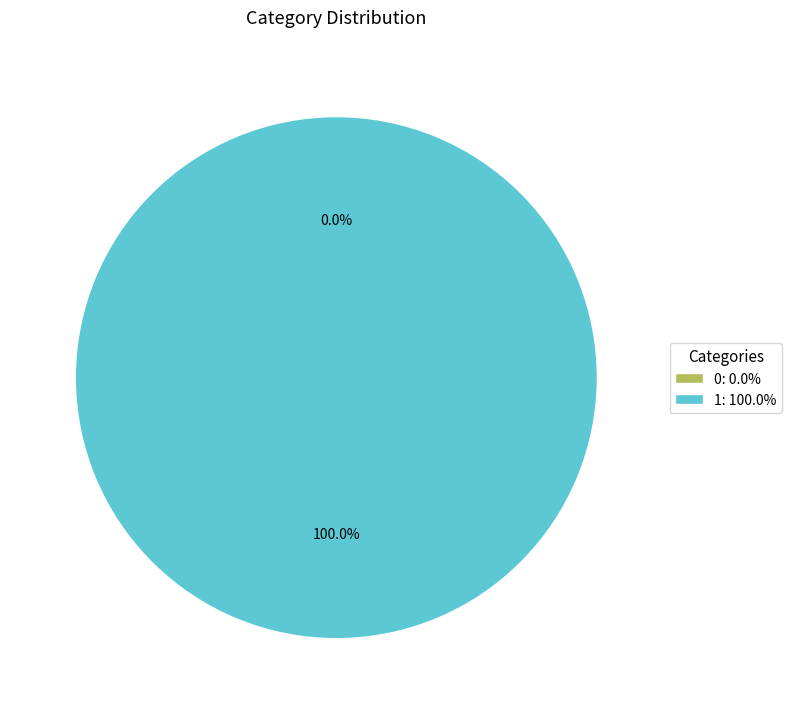

To the nearest percent, what is the combined percentage of 0 and 1?

100%